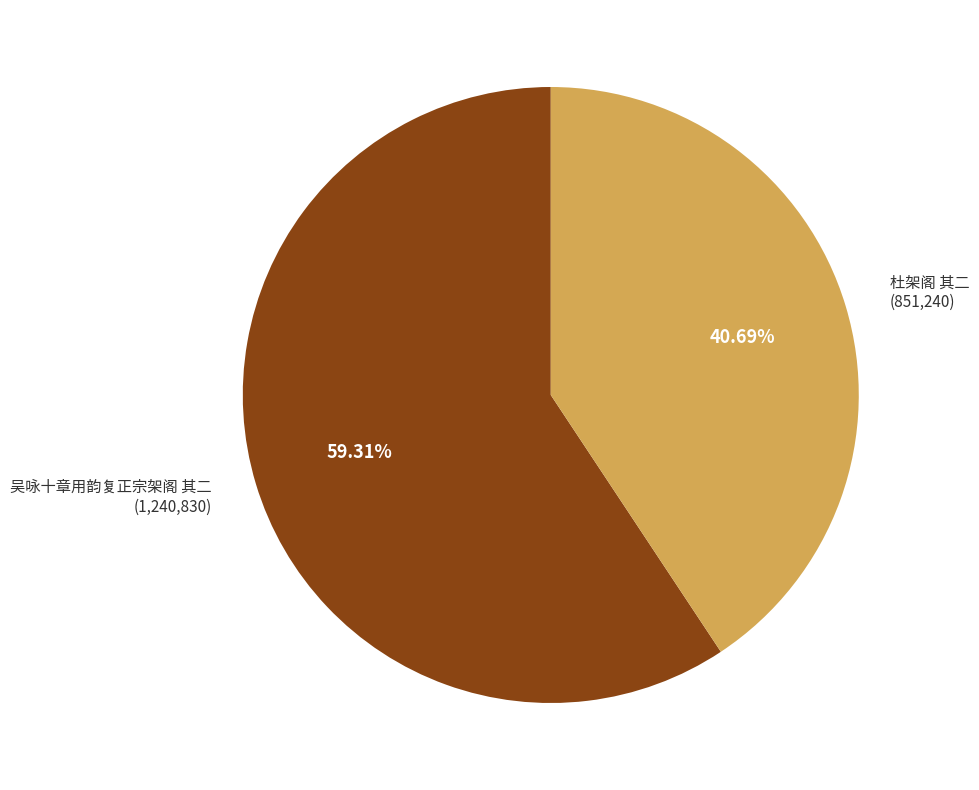

True or false: 吴咏十章用韵复正宗架阁 其二 accounts for 52% of the total.

False